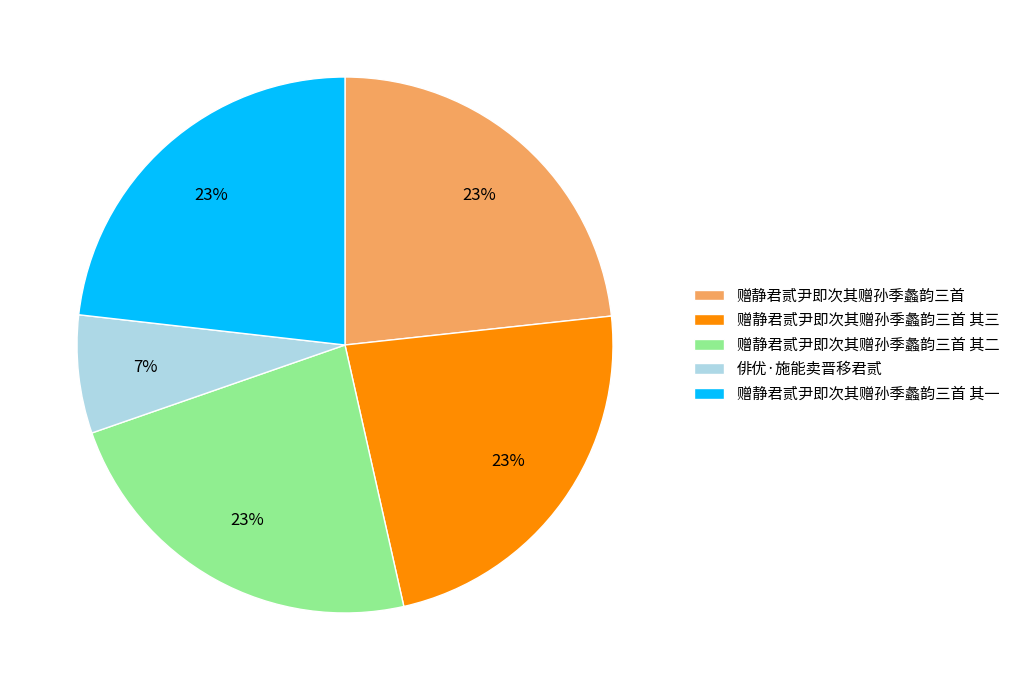

To the nearest percent, what is the average slice percentage?

20%